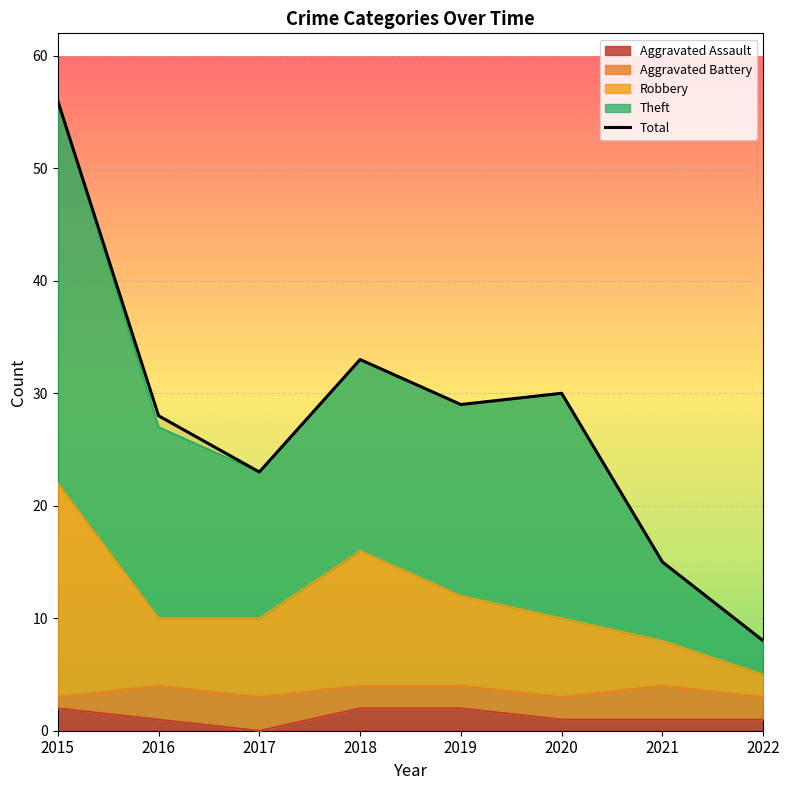

What is the sum of the values at 2017 and 2022?

31